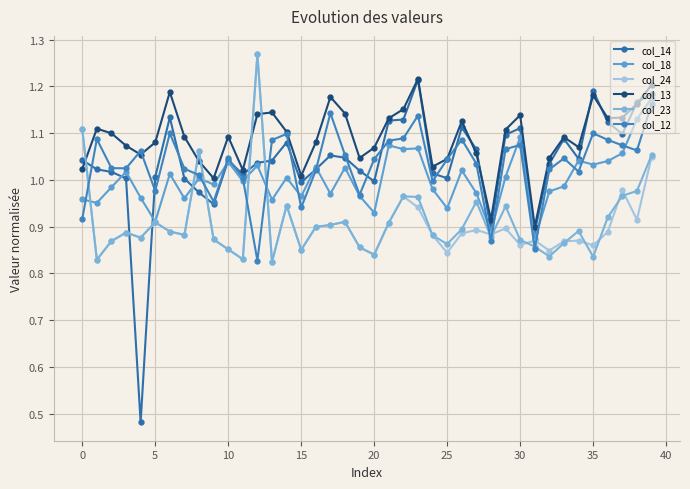

What are all the series names shown in the legend?

col_14, col_18, col_24, col_13, col_23, col_12